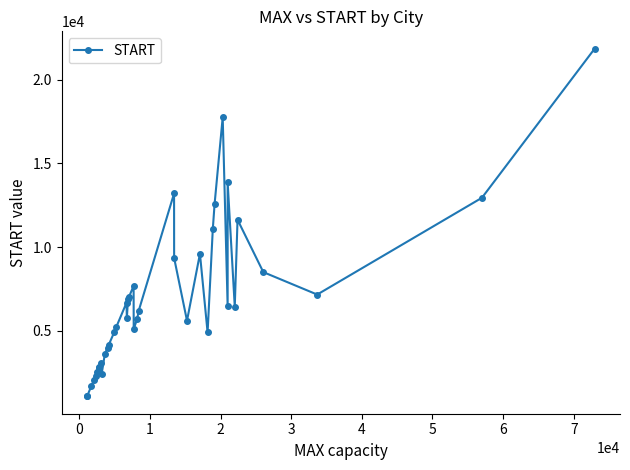

What is the difference between the second highest and minimum values?

16666